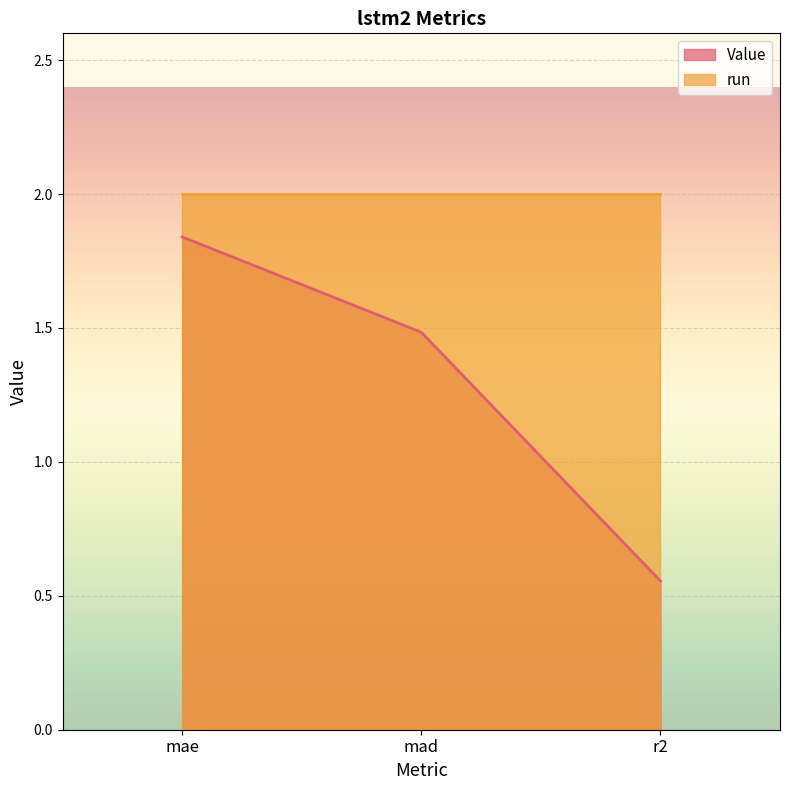

What is the label of the 1st point from the left?

mae